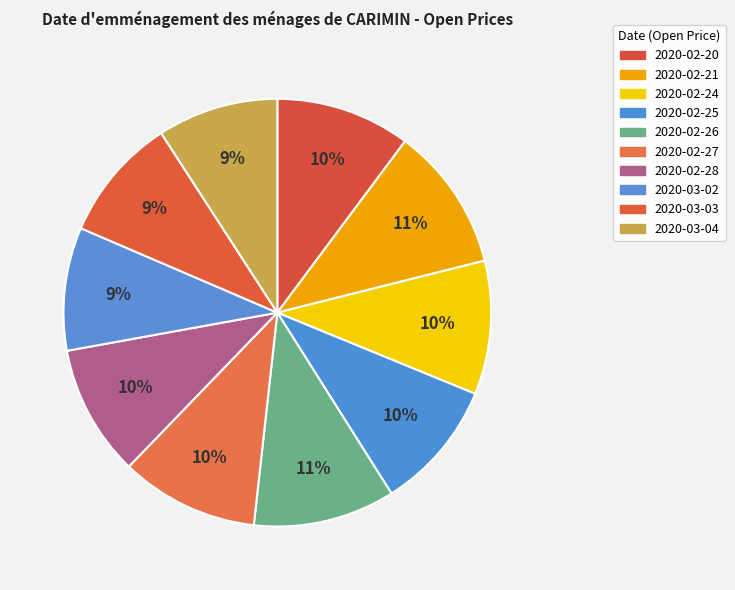

Combined, what portion of the pie is 2020-02-24 and 2020-03-03?

19.5%